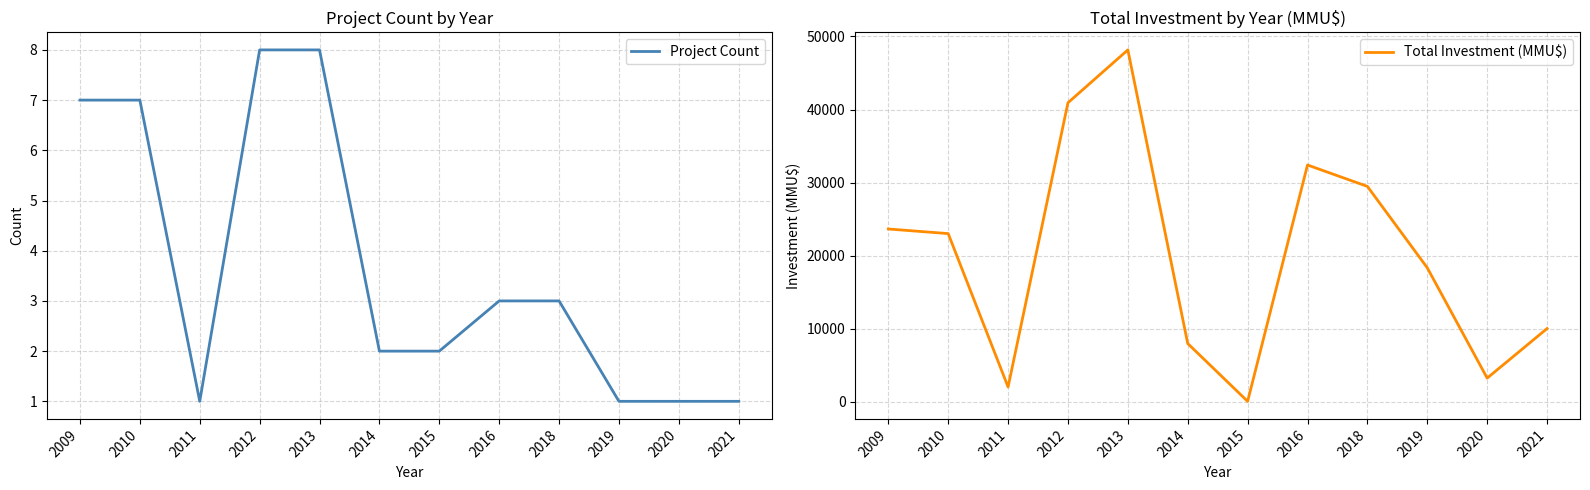

At which category does Total Investment (MMU$) reach its first local peak?

2013